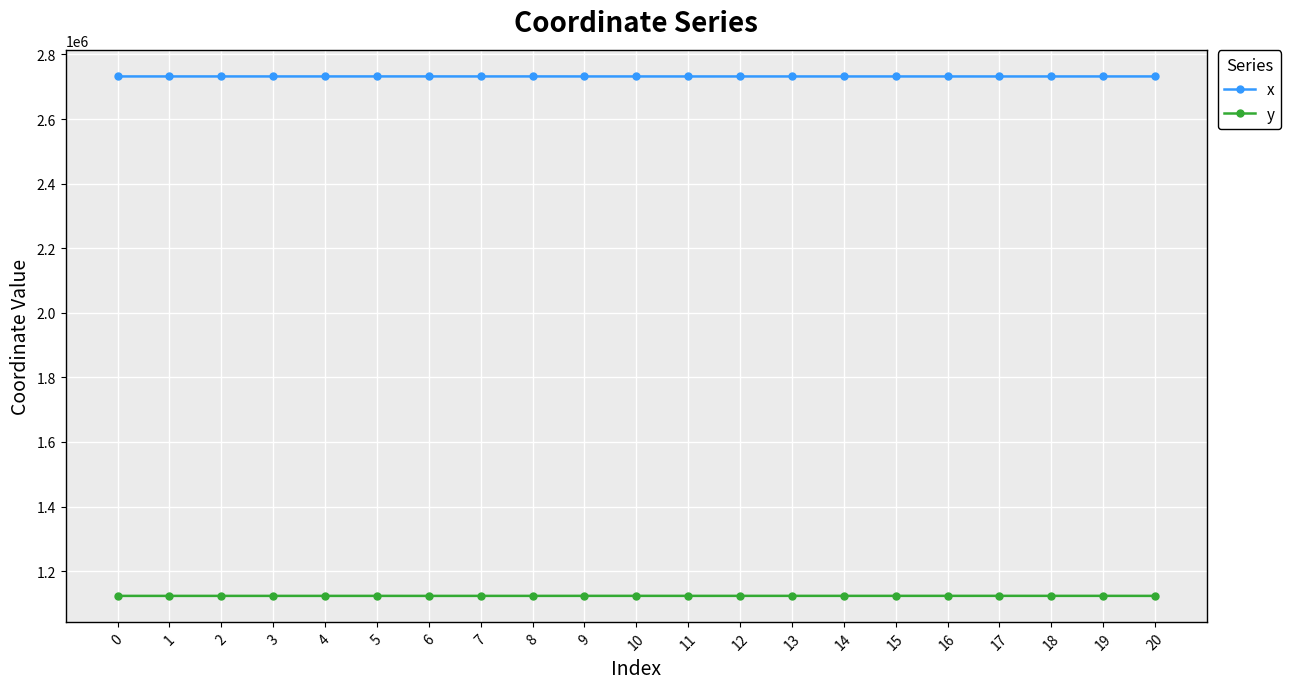

Is the value of x at 9 greater than the value of y at 8?

Yes